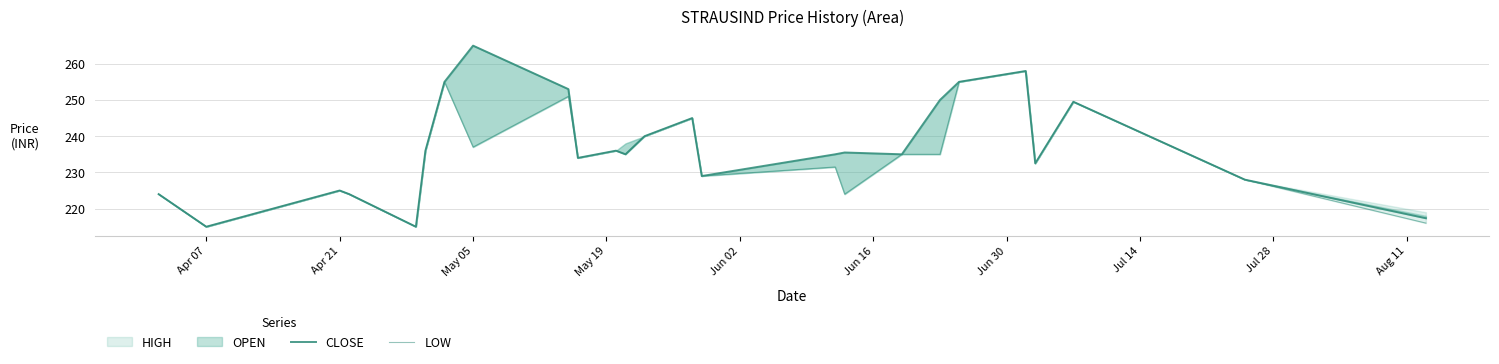

The LOW series shows 85.4 at 21. True or false?

False